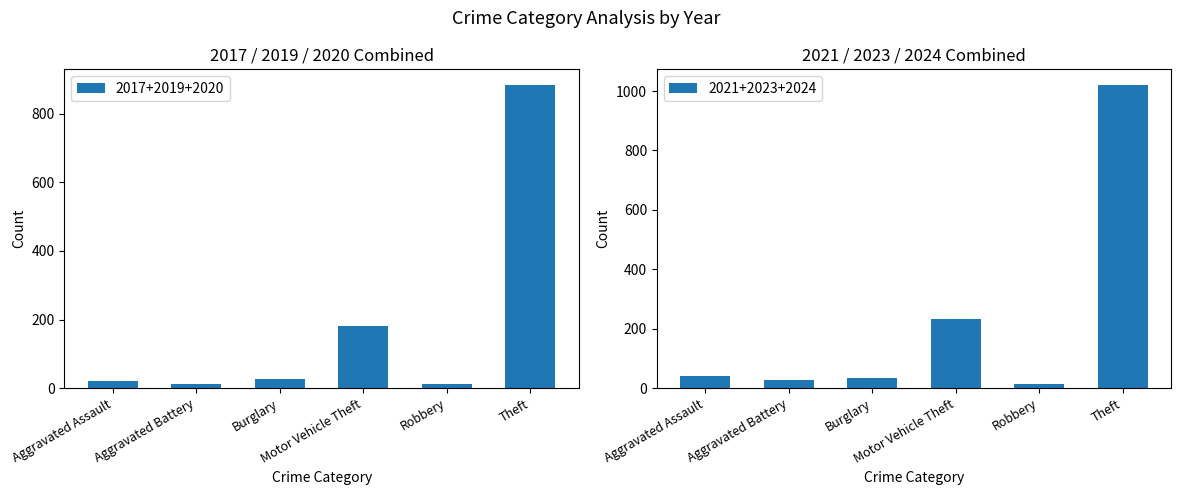

What is the sum of all 2017+2019+2020 values?

1139